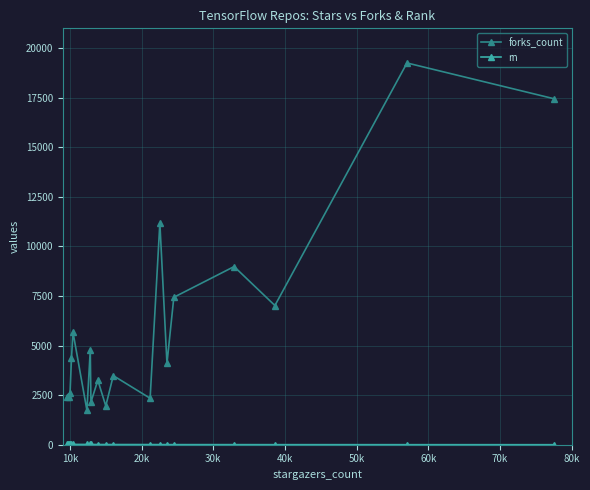

What is the difference between the maximum and second lowest values in the forks_count series?

17296